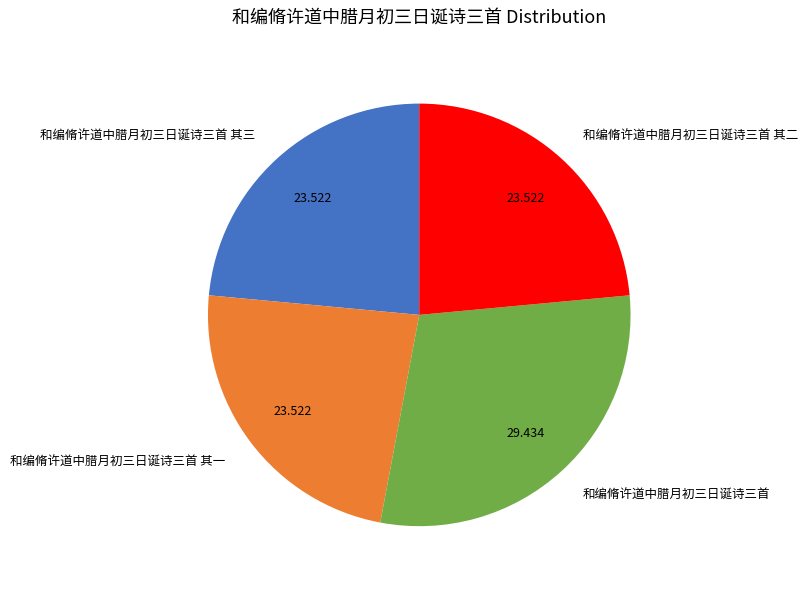

Does 和编脩许道中腊月初三日诞诗三首 其一 represent more than half of the total?

No